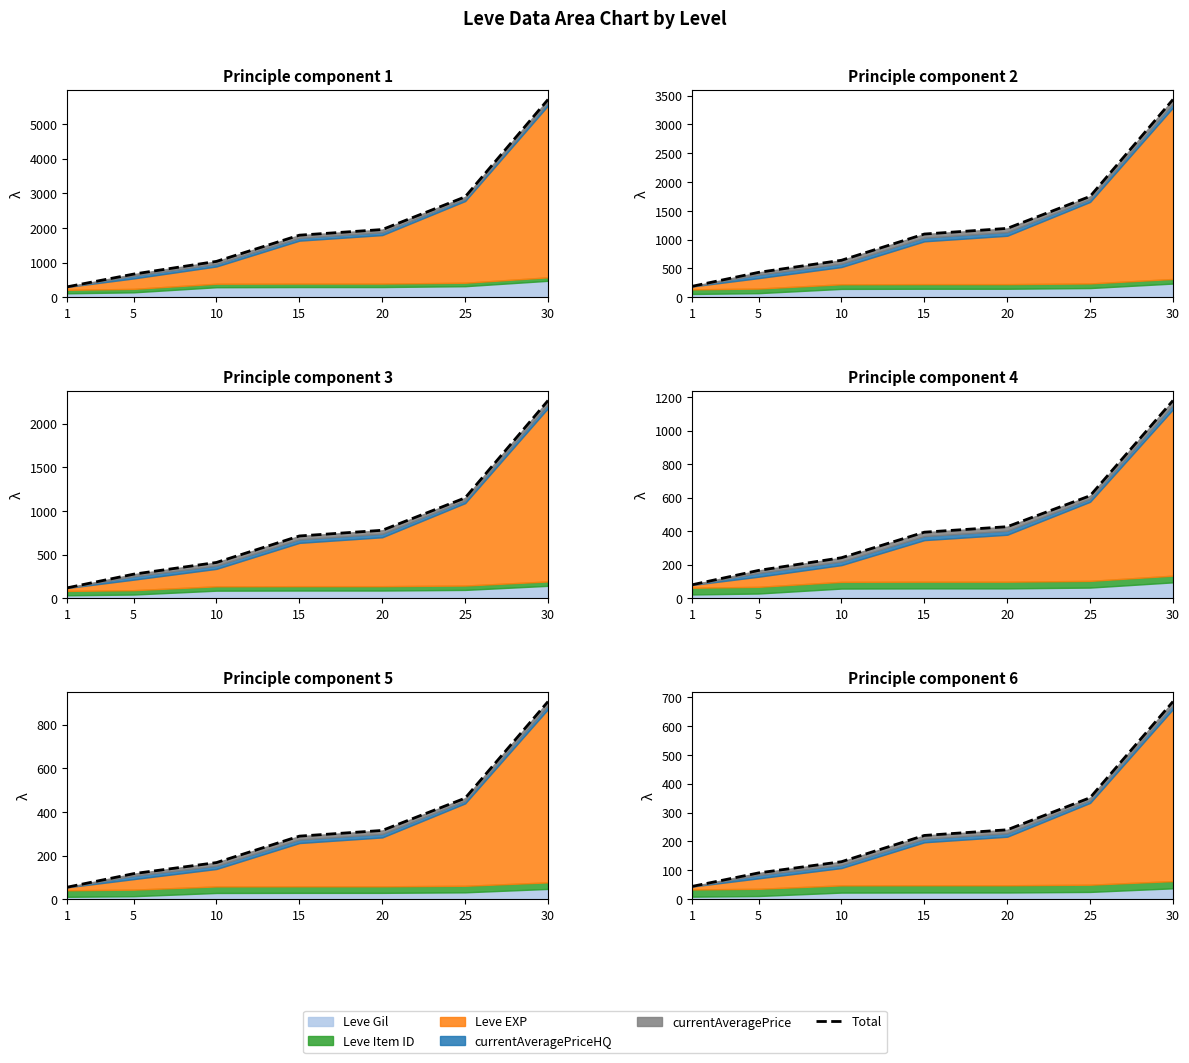

Reading right to left, what are all the values shown in this chart?

30=684.4	25=351.6	20=240.5	15=220.9	10=130.0	5=91.2	1=44.6